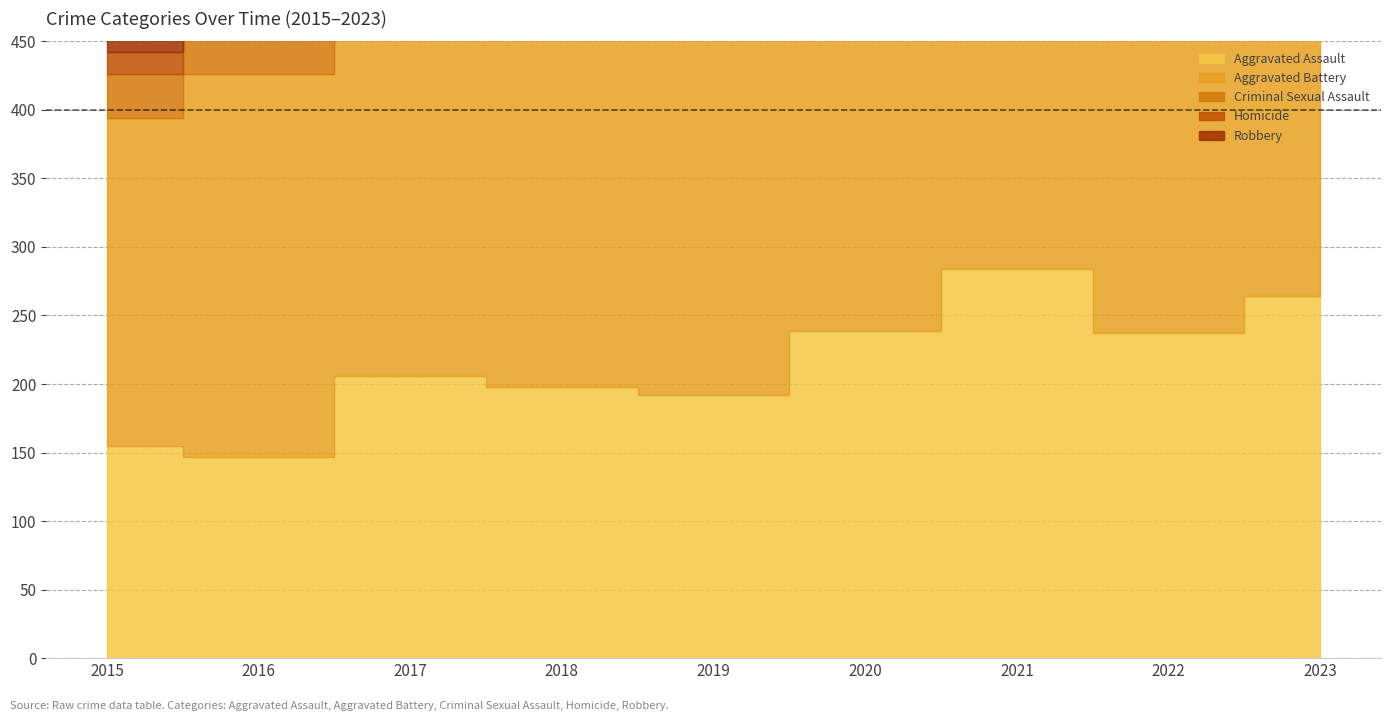

True or false: Homicide has a value of 58 at 2021.

False